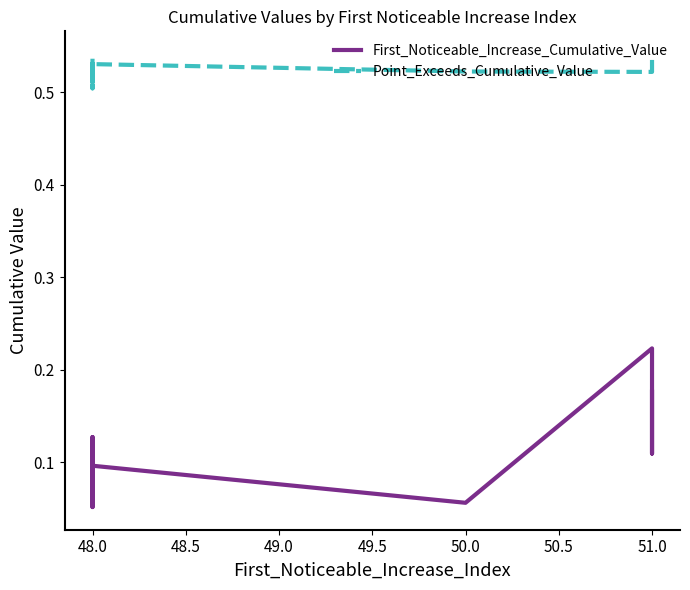

What is the label of the 8th point from the left?

51.0